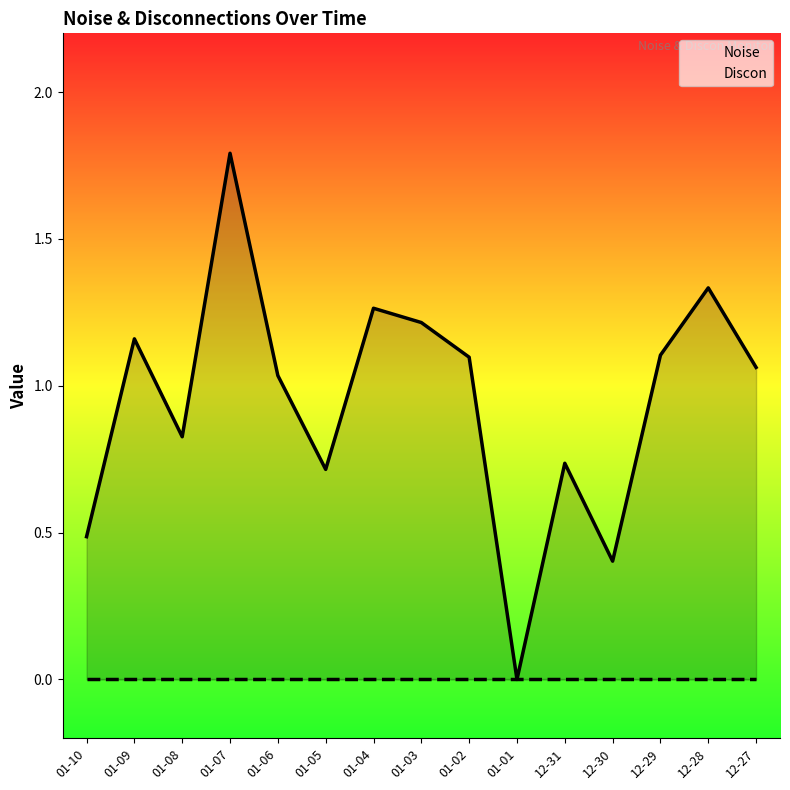

What is the spread (max minus min) of values at 01-06?

1.0